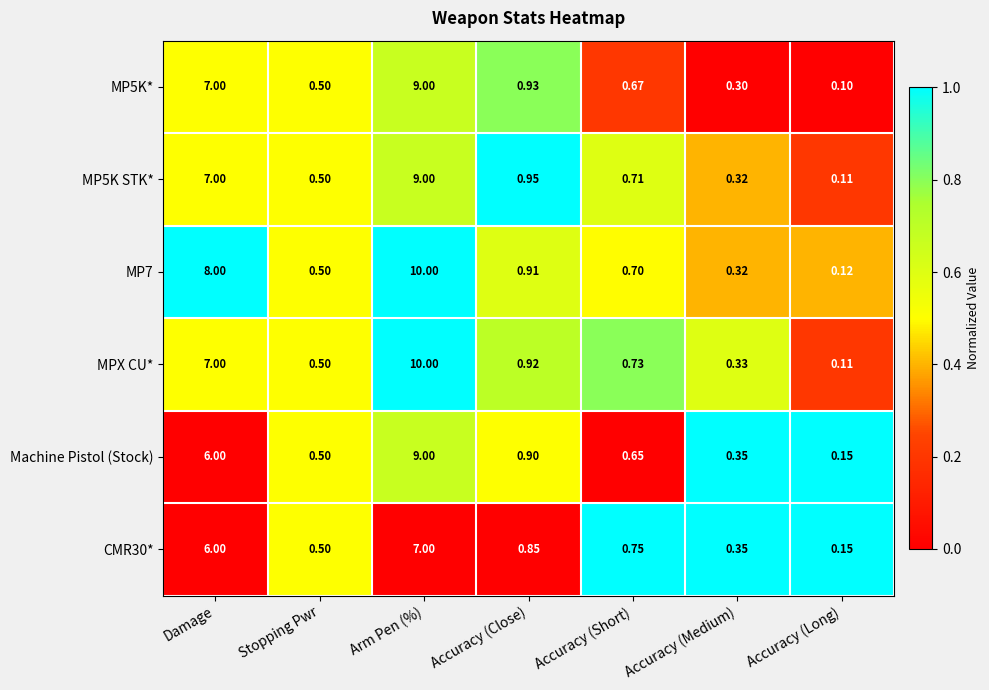

At which category is the sum across all series the highest?

Arm Pen (%)